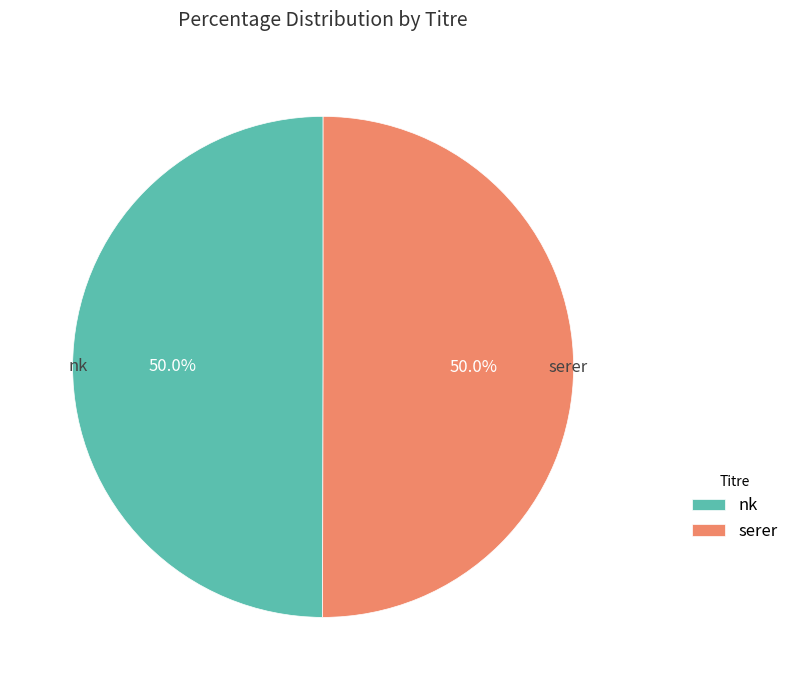

Is it true that serer is 60% of the pie?

False